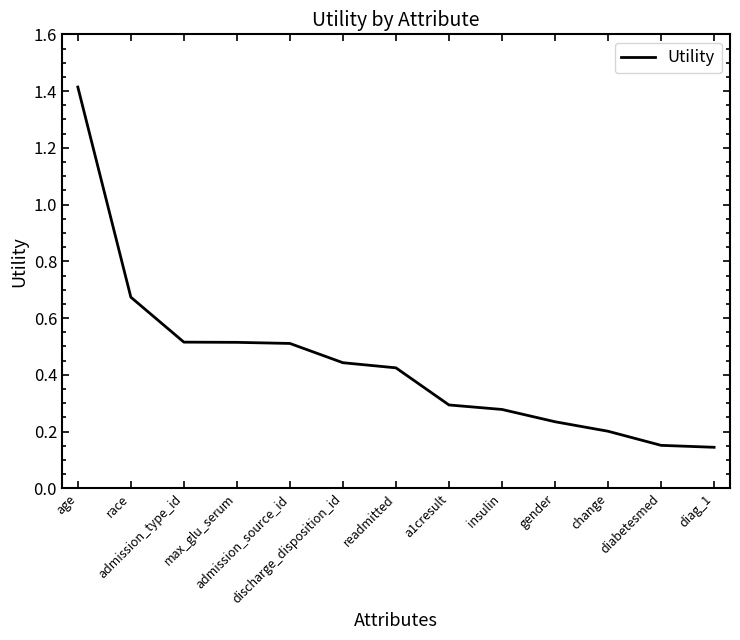

What is the greatest value displayed?

1.4